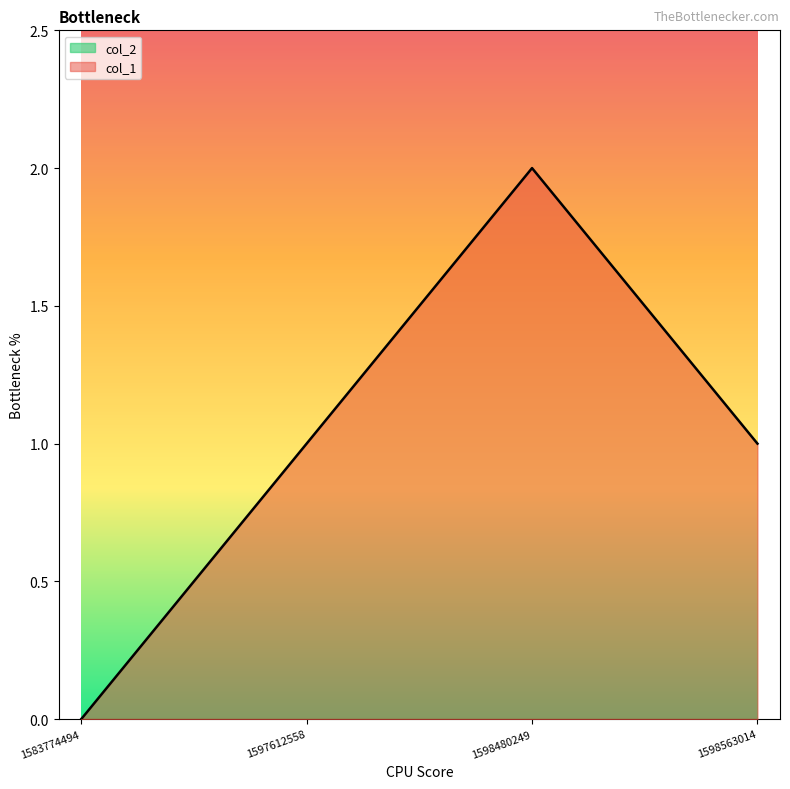

Is it true that the value at 1598480249 is 3?

False